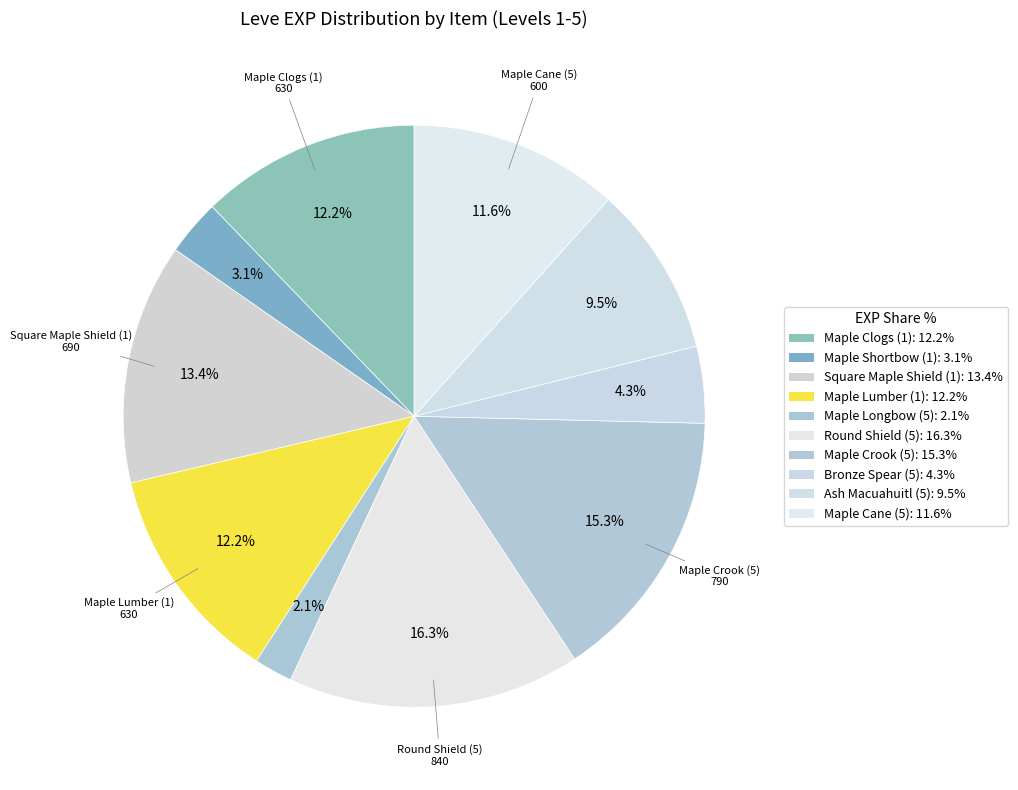

To the nearest percent, what percentage of the pie is Maple Cane (5)?

12%